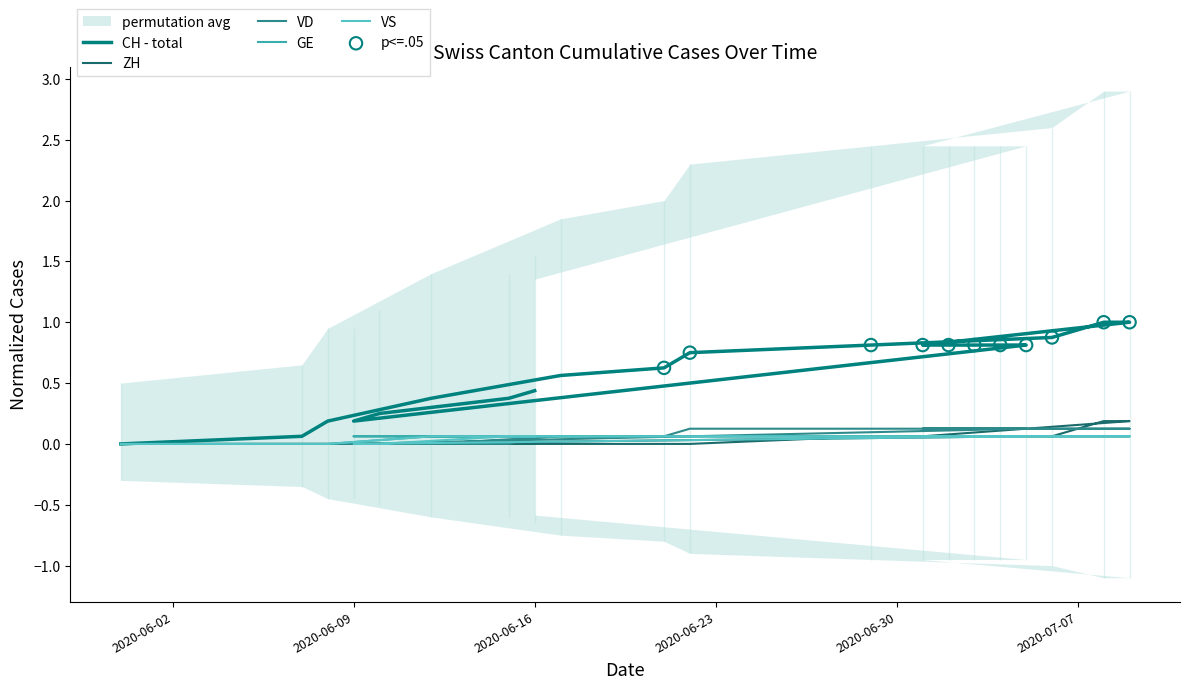

Which series has the largest total across all categories?

CH